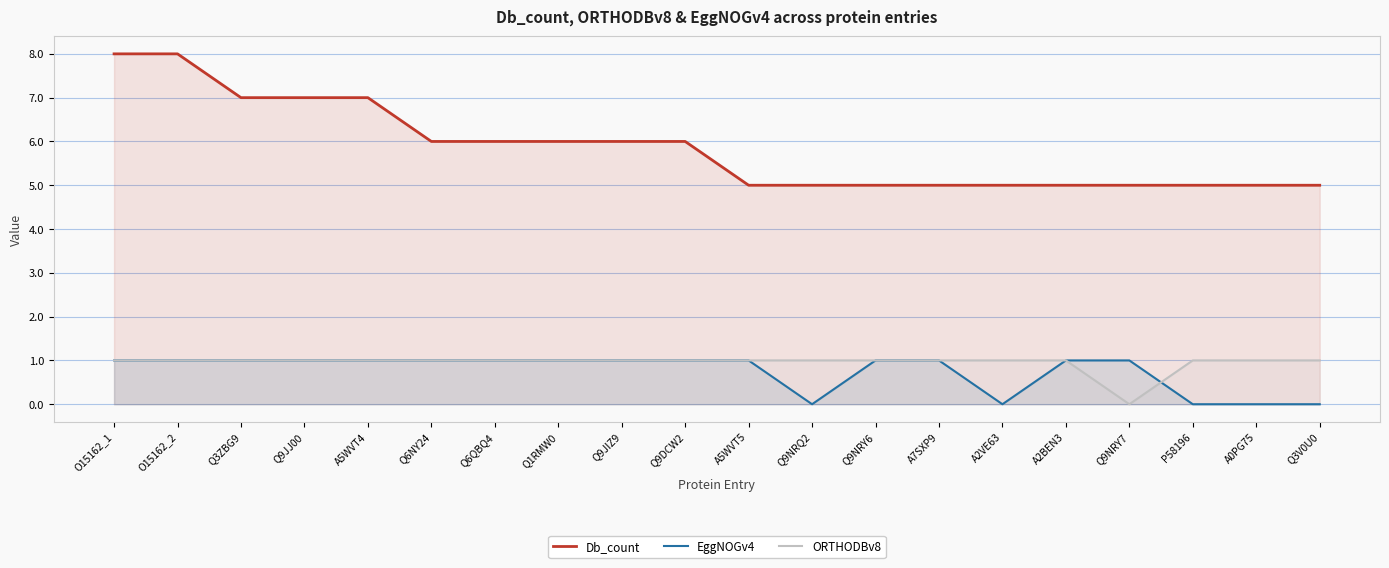

What value does the Db_count series have at A0PG75?

5